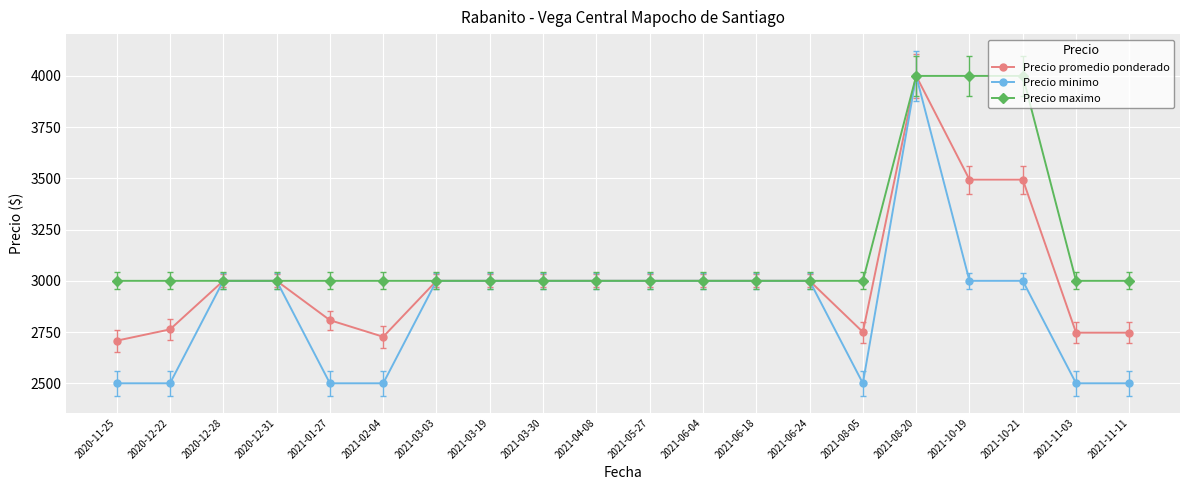

What is the smallest value displayed?

2500